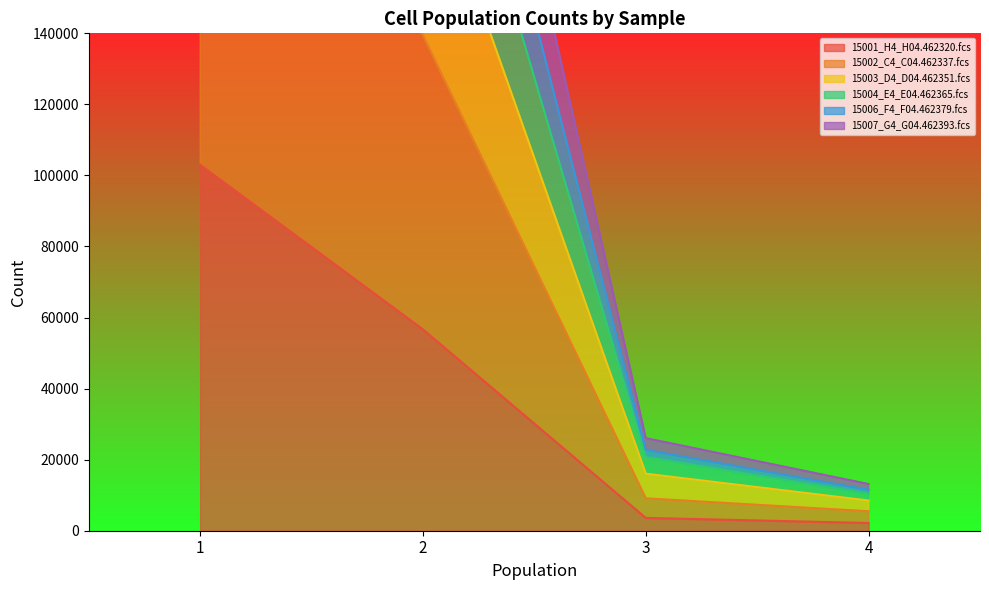

The value of 15001_H4_H04.462320.fcs at 3 is 3602. True or false?

True